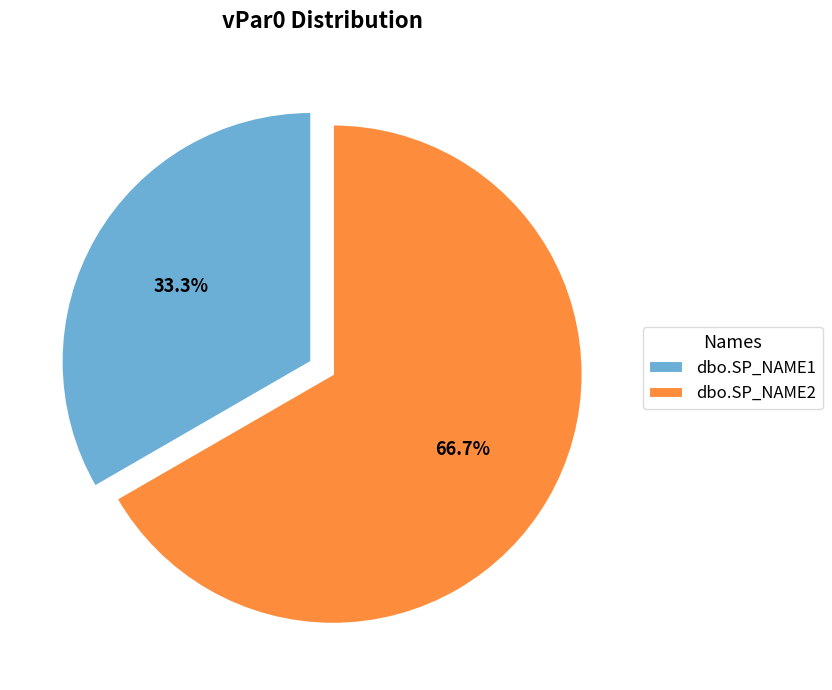

How many segments does this pie chart have?

2